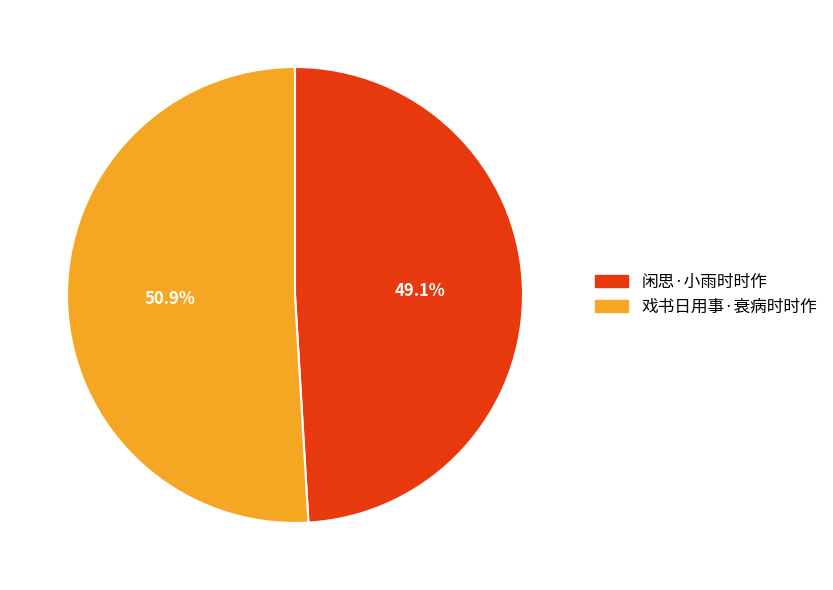

Do 闲思·小雨时时作 and 戏书日用事·衰病时时作 together represent more than half of the pie?

Yes